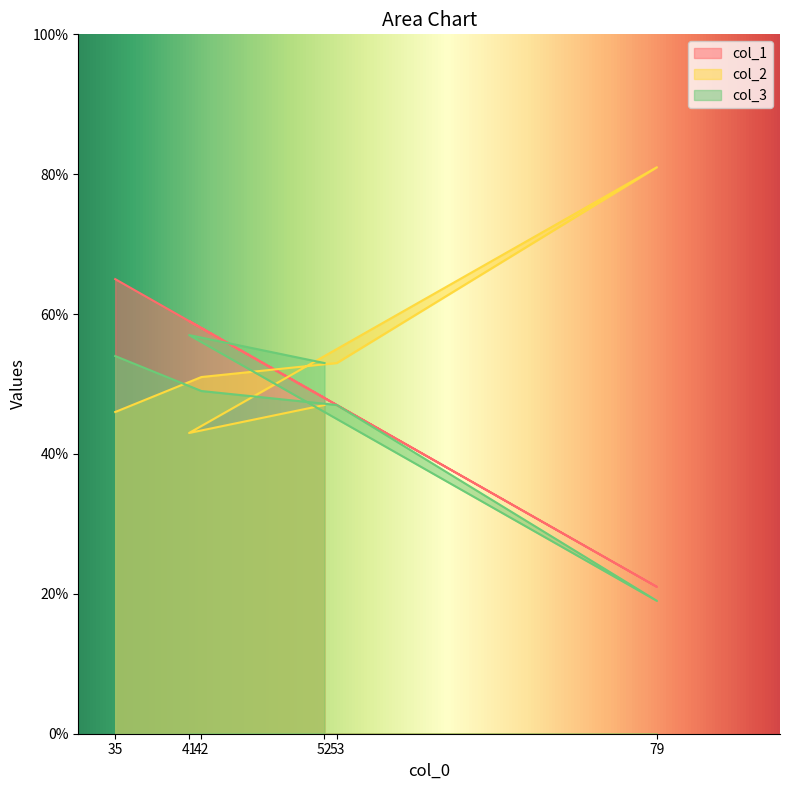

Which label corresponds to the smallest value in the chart?

79